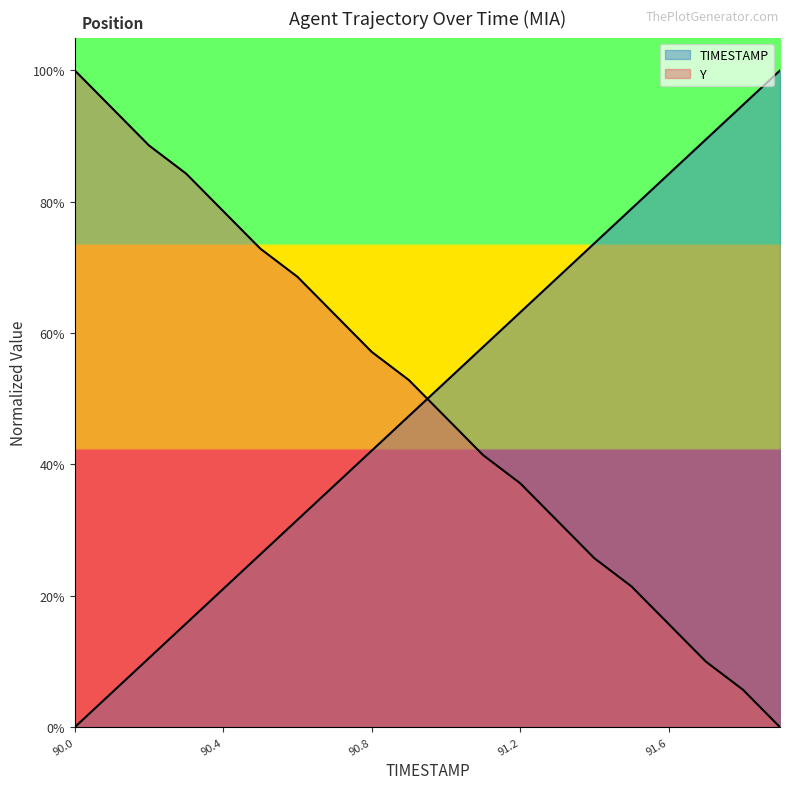

Reading left to right, extract all data points from this chart.

TIMESTAMP: 0.0	0.1	0.1	0.2	0.2	0.3	0.3	0.4	0.4	0.5	0.5	0.6	0.6	0.7	0.7	0.8	0.8	0.9	0.9	1.0
Y: 1.0	0.9	0.9	0.8	0.8	0.7	0.7	0.6	0.6	0.5	0.5	0.4	0.4	0.3	0.3	0.2	0.2	0.1	0.1	0.0